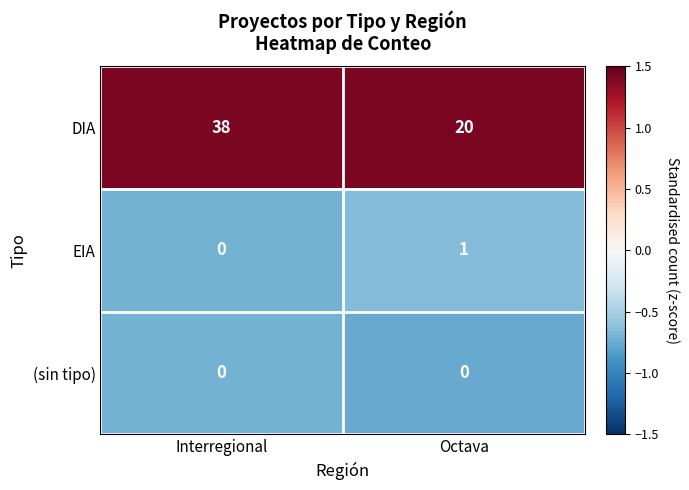

Which series has the largest total across all categories?

DIA